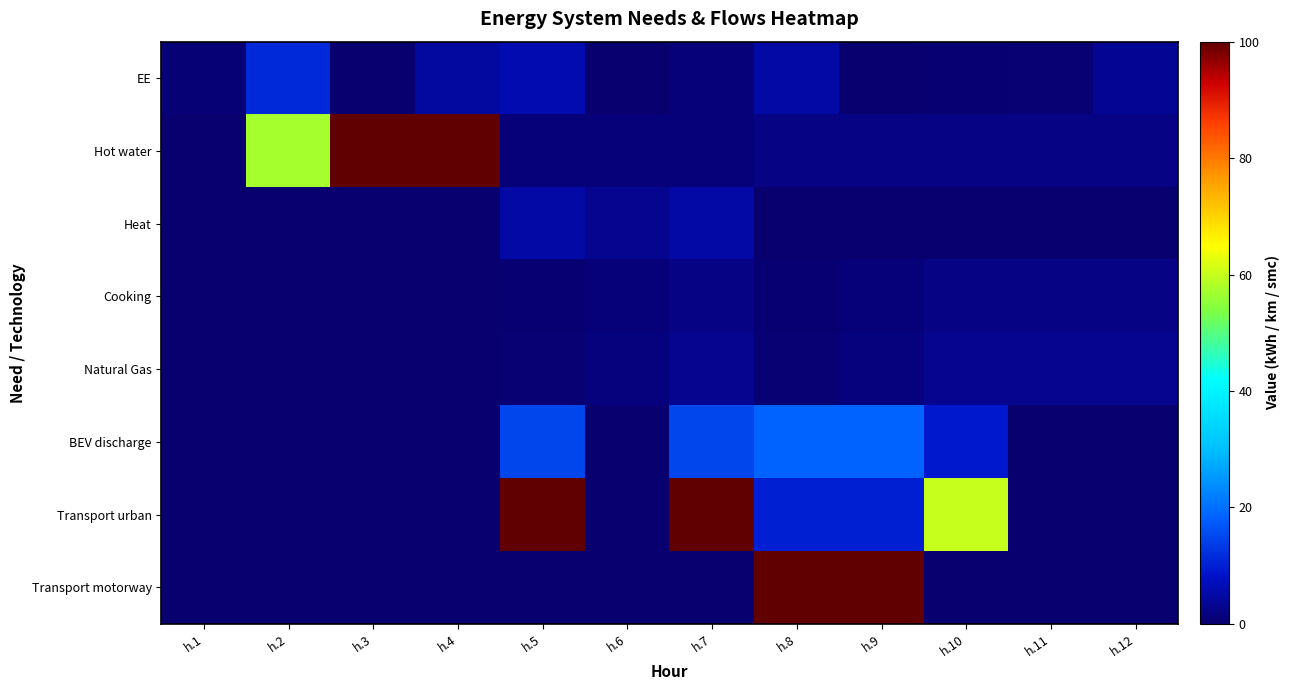

At h.6, list the series in order from smallest to largest.

EE, BEV discharge, Transport urban, Transport motorway, Hot water, Cooking, Natural Gas, Heat